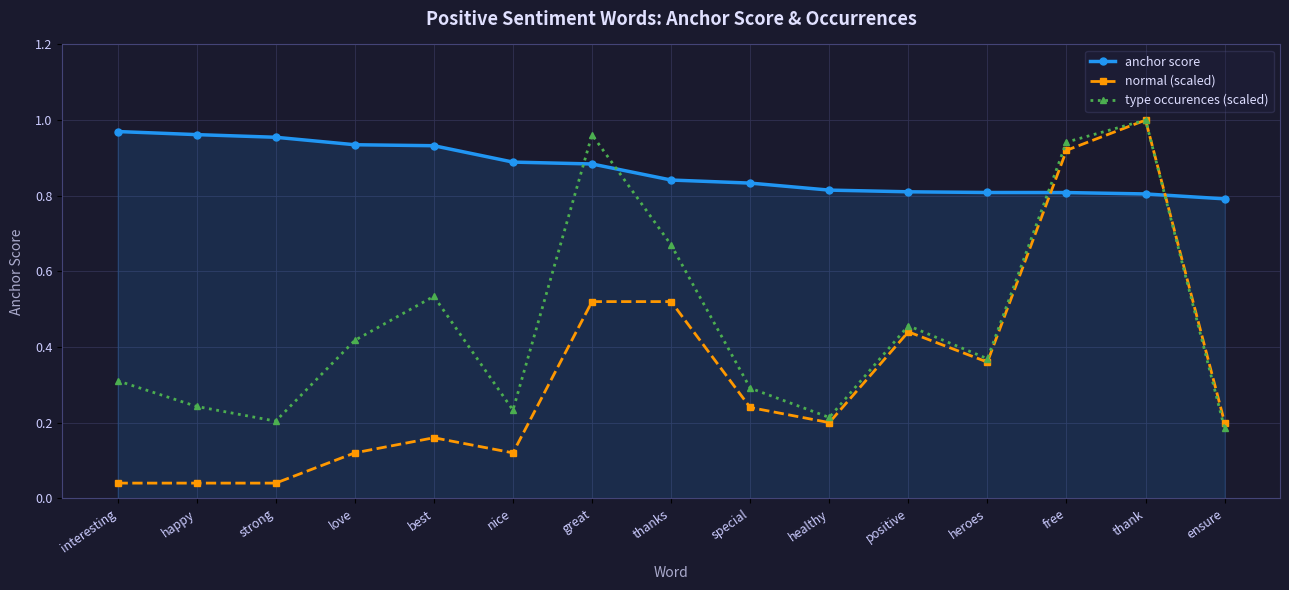

Rank the series by their average value, from highest to lowest.

anchor score, type occurences (scaled), normal (scaled)